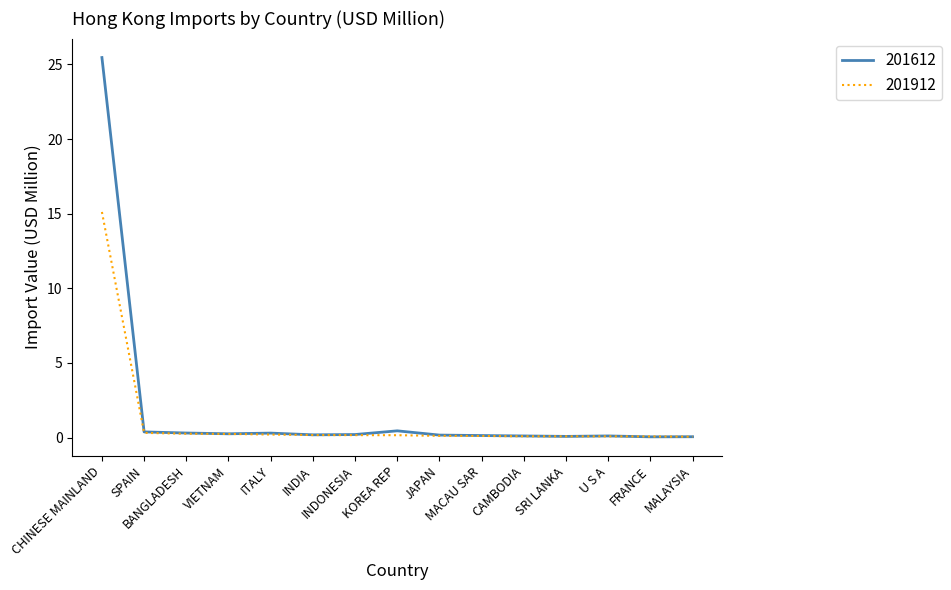

Which series has the widest spread of values?

201612